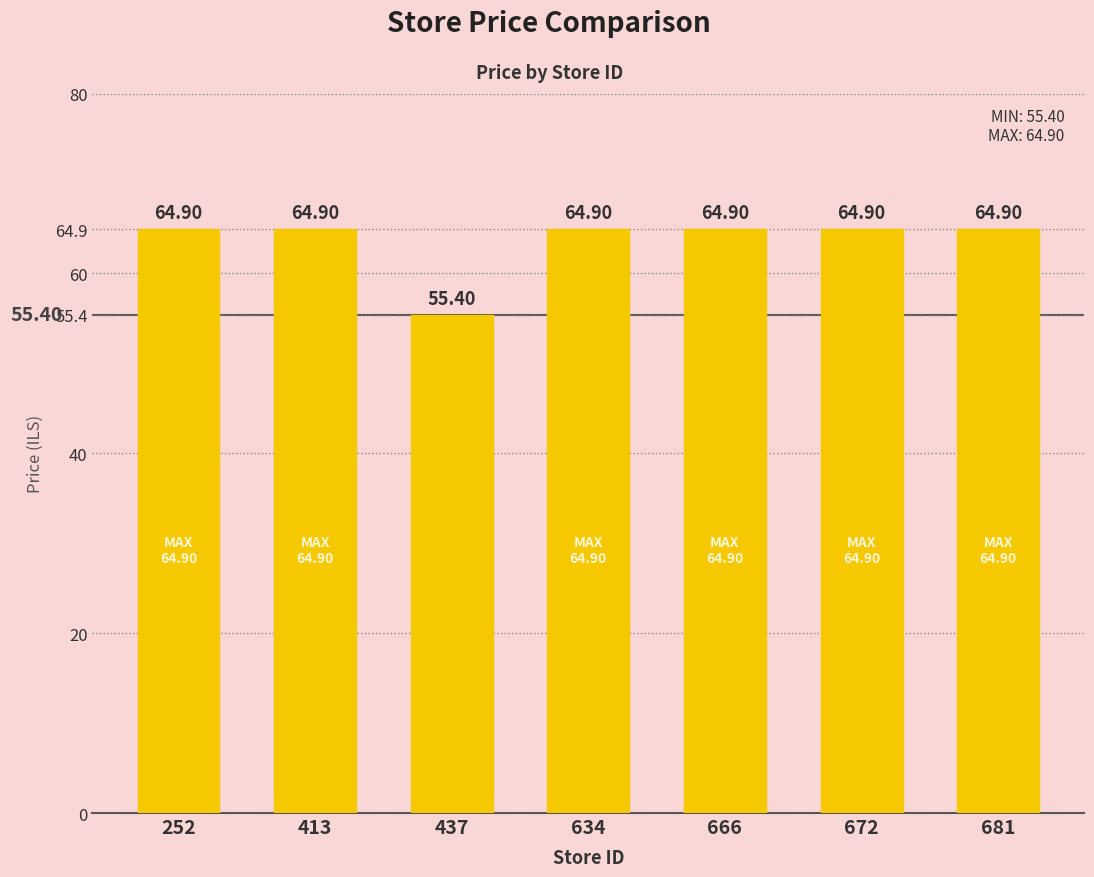

Does the chart contain any negative values?

No